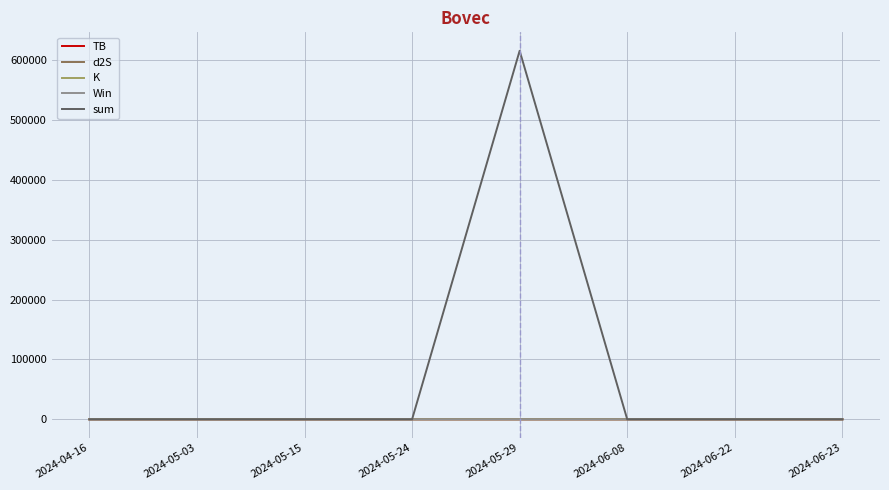

What are all the series names shown in the legend?

TB, d2S, K, Win, sum